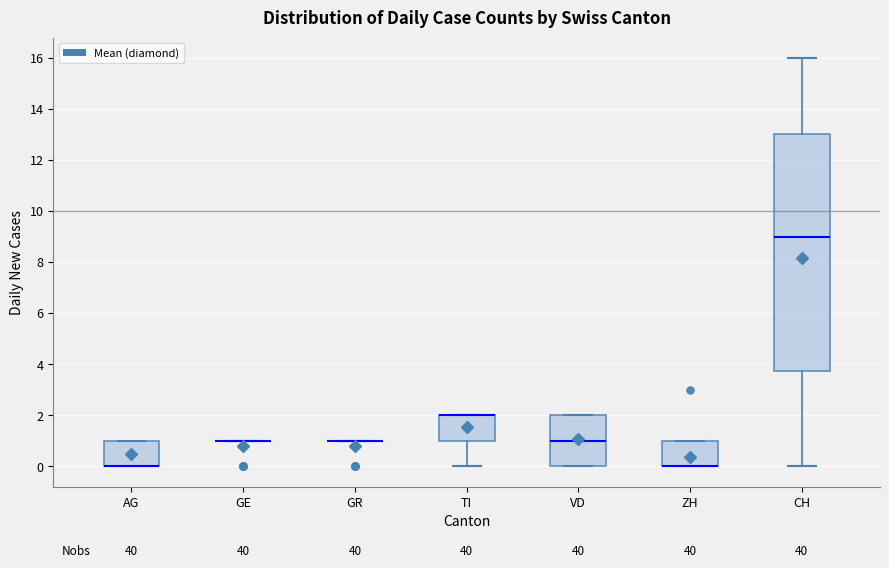

Reading left to right, read every box against the y-axis: the position of its median line, the range the box covers, and the ends of its whiskers. The values are not printed on the chart, so give them approximately, as read against the axis.

AG: median 0.0 (drawn on the box's lower edge), box 0.0 to 1.0, whiskers 0.0 to 1.0
GE: box collapsed to a line at 1.0, whiskers 1.0 to 1.0
GR: box collapsed to a line at 1.0, whiskers 1.0 to 1.0
TI: median 2.0 (drawn on the box's upper edge), box 1.0 to 2.0, whiskers 0.0 to 2.0
VD: median 1.0, box 0.0 to 2.0, whiskers 0.0 to 2.0
ZH: median 0.0 (drawn on the box's lower edge), box 0.0 to 1.0, whiskers 0.0 to 1.0
CH: median 9.0, box 3.8 to 13.0, whiskers 0.0 to 16.0